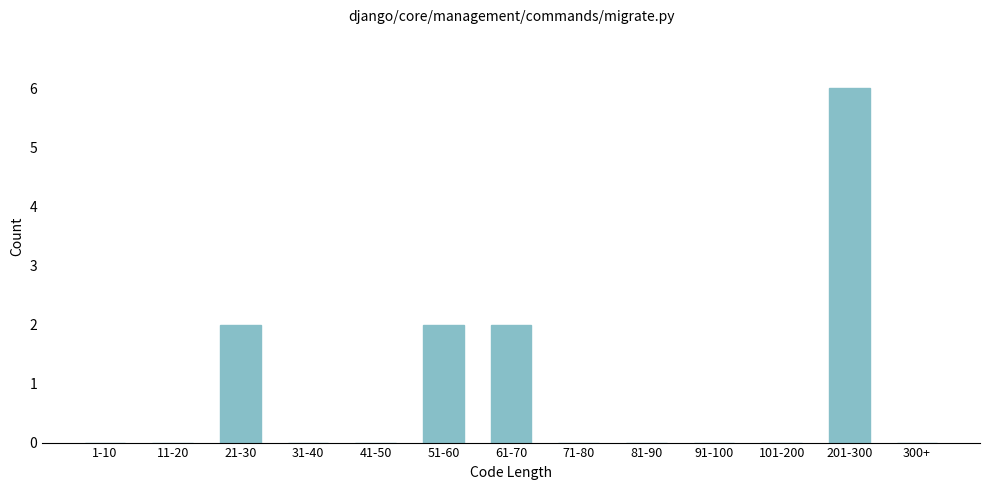

Reading left to right, what are all the values shown in this chart?

1-10=0	11-20=0	21-30=2	31-40=0	41-50=0	51-60=2	61-70=2	71-80=0	81-90=0	91-100=0	101-200=0	201-300=6	300+=0